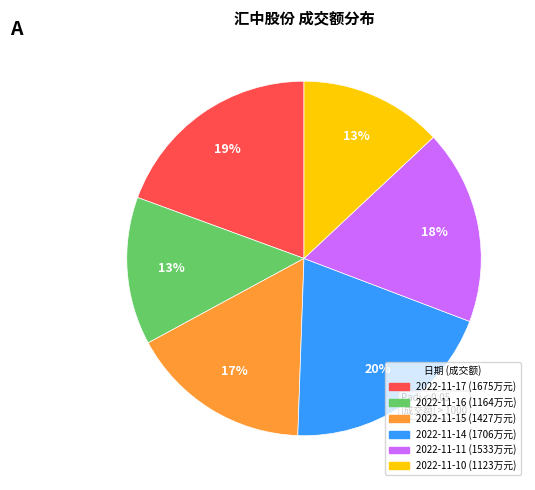

Approximately how many times larger is the value at 2022-11-16 compared to 2022-11-15?

0.8